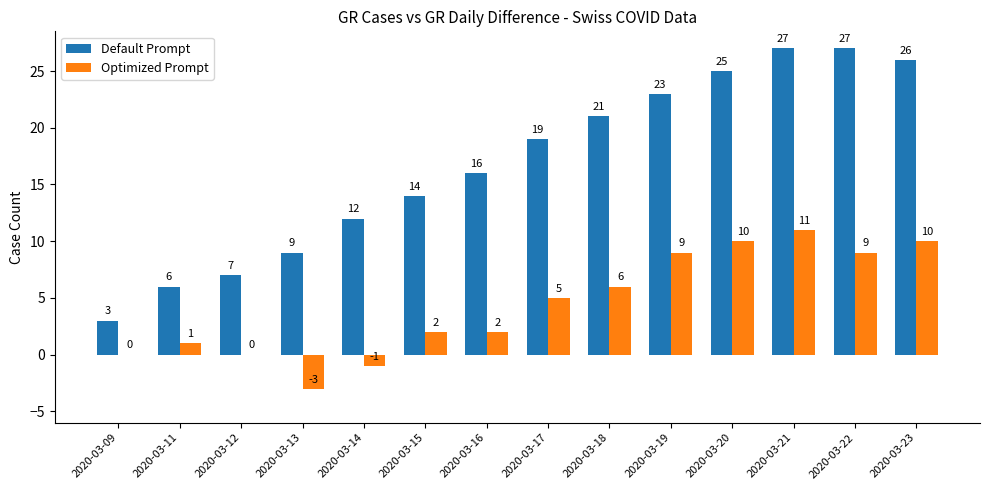

Is it true that Optimized Prompt equals 0 at 2020-03-16?

False